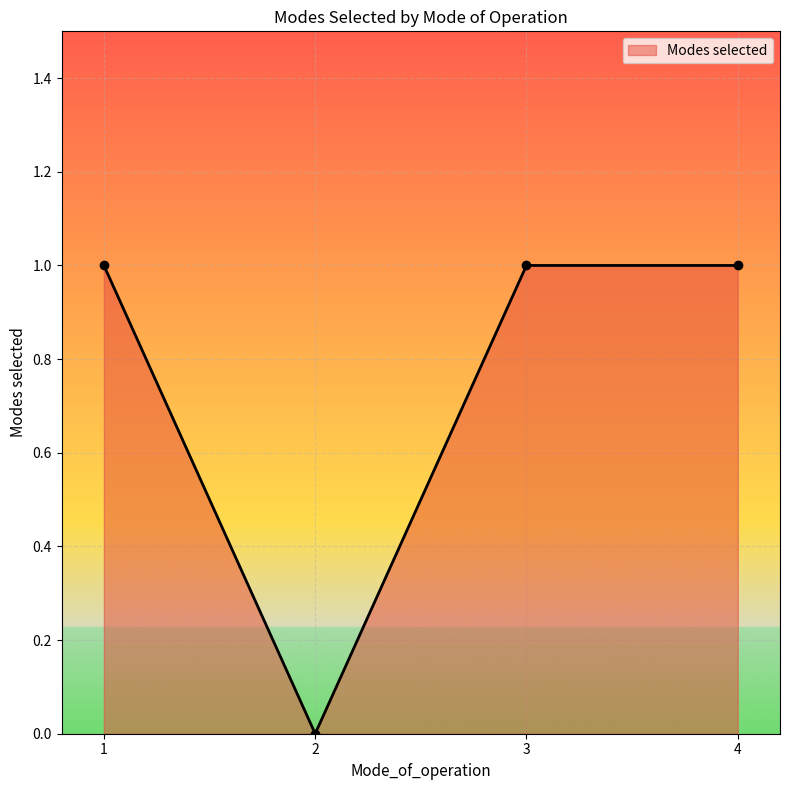

At which label is the value closest to 0?

2